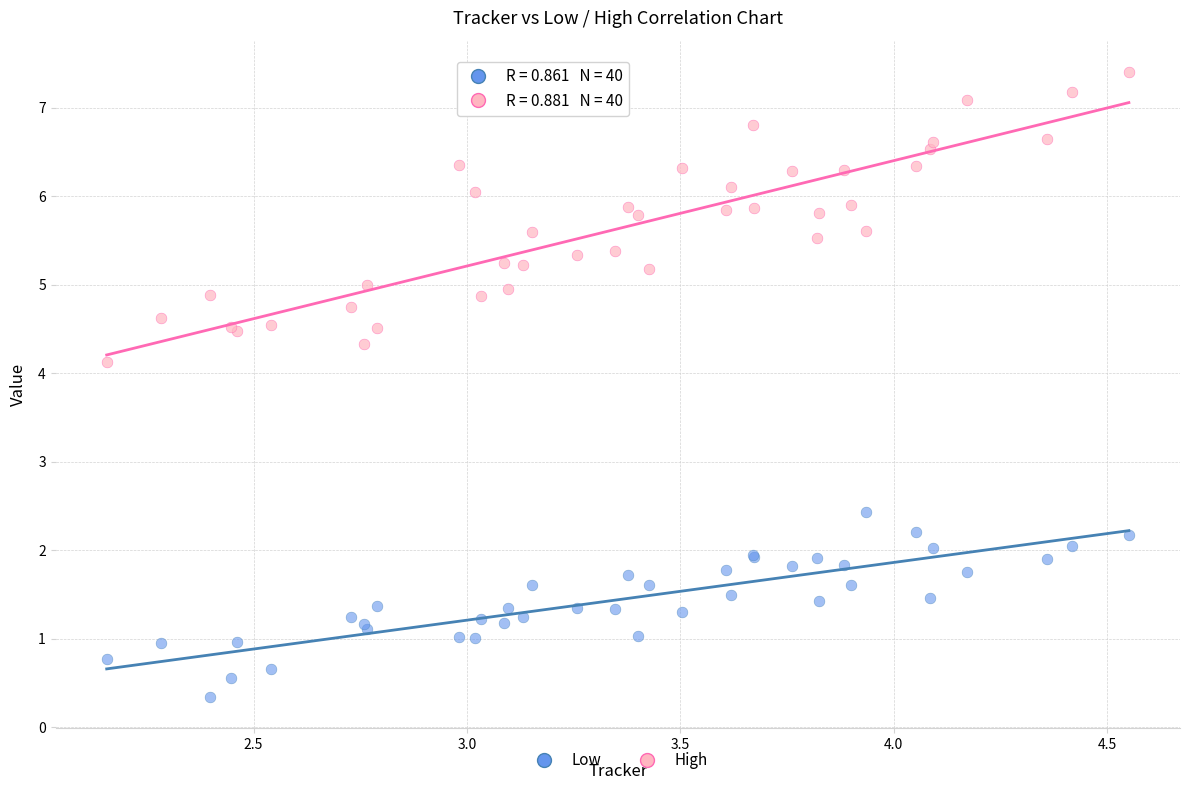

Which series contains the lowest Y value?

Low